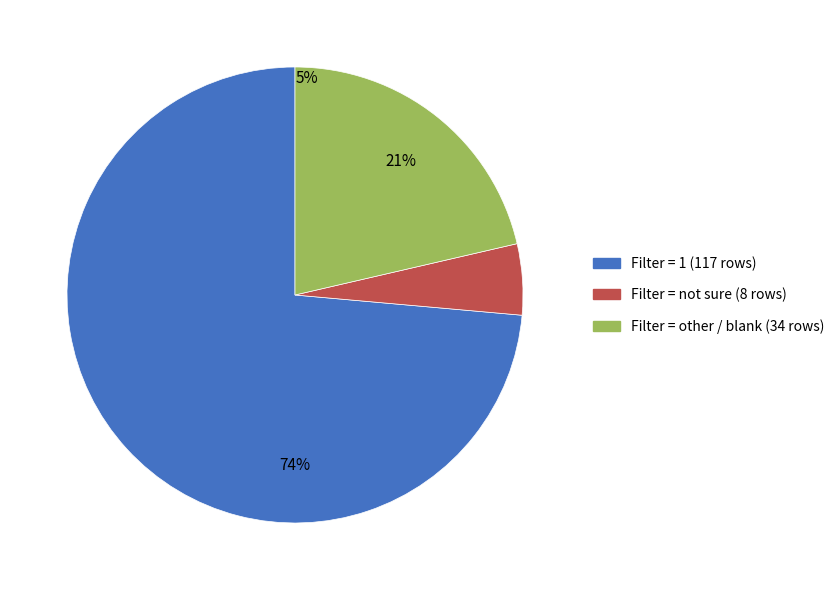

Does 1 account for over 50% of the chart?

Yes